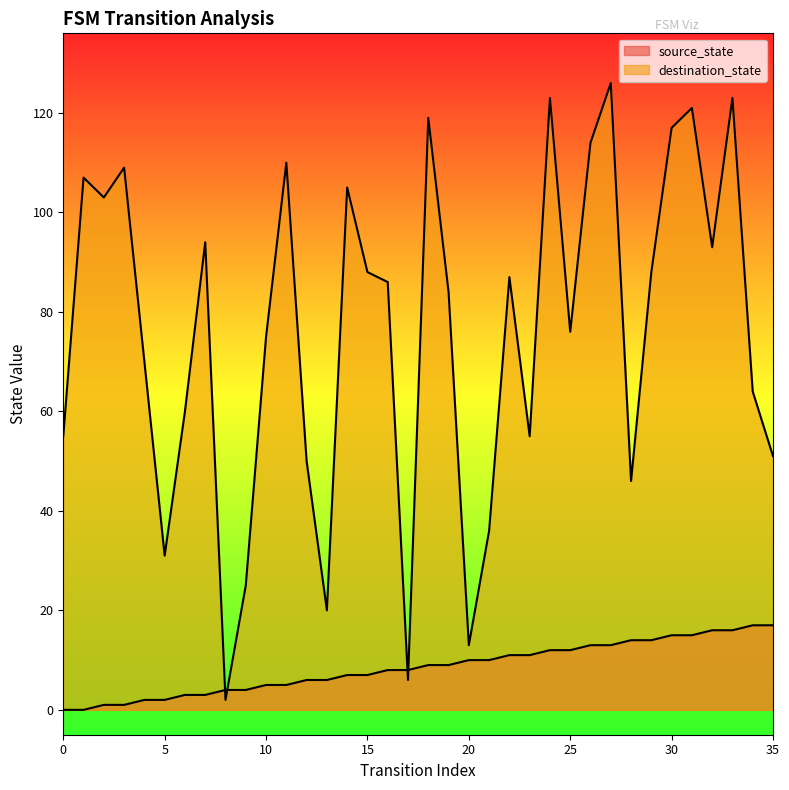

What is the value of the source_state point at the 14th from the left?

6